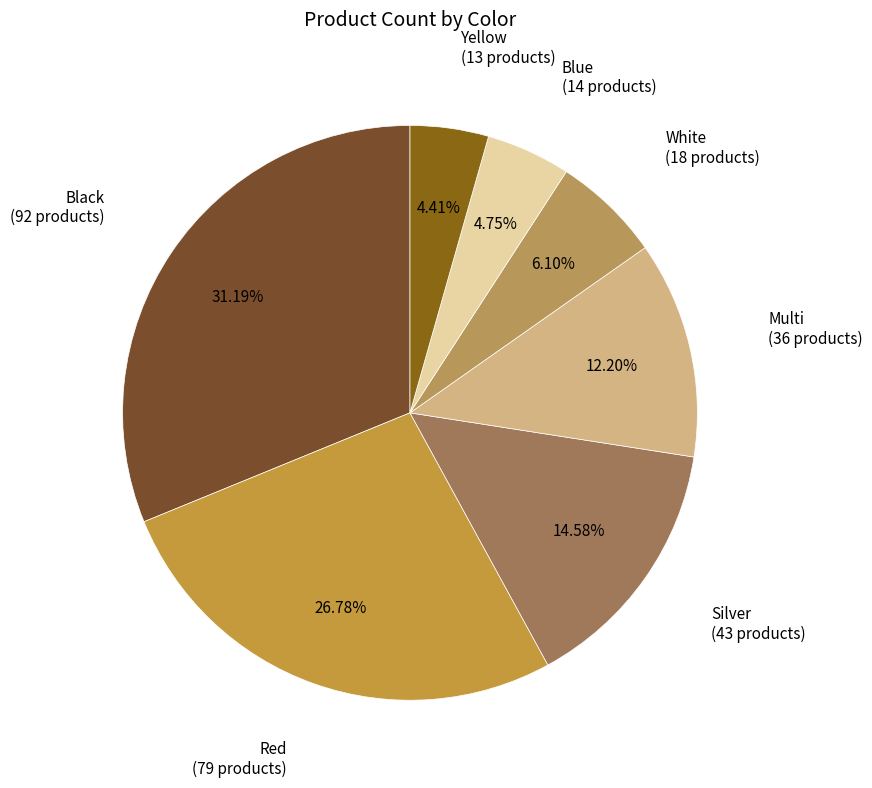

What portion of the pie excludes Black?

68.8%